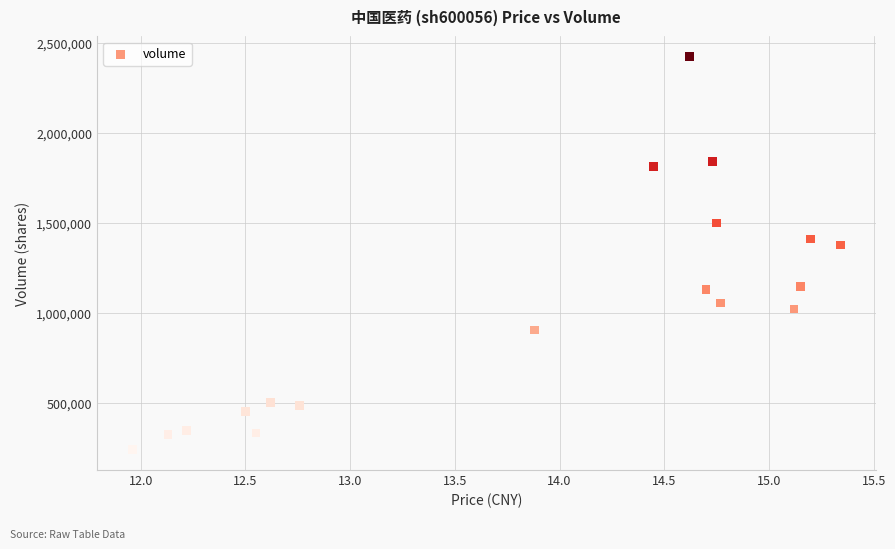

What is the range of Y values (max minus min)?

2184028